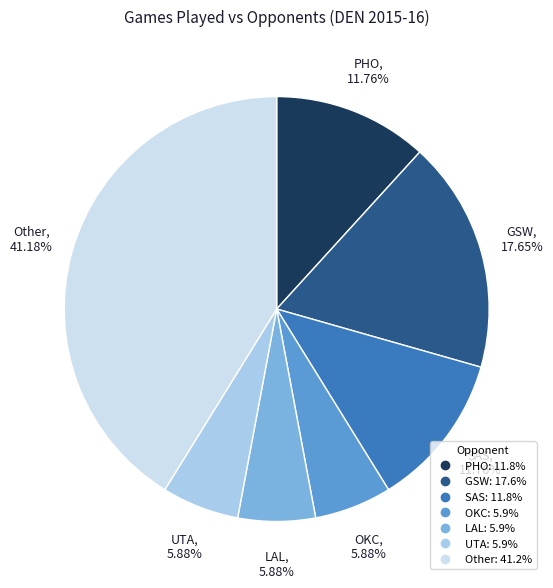

Is there a majority slice in this chart?

No